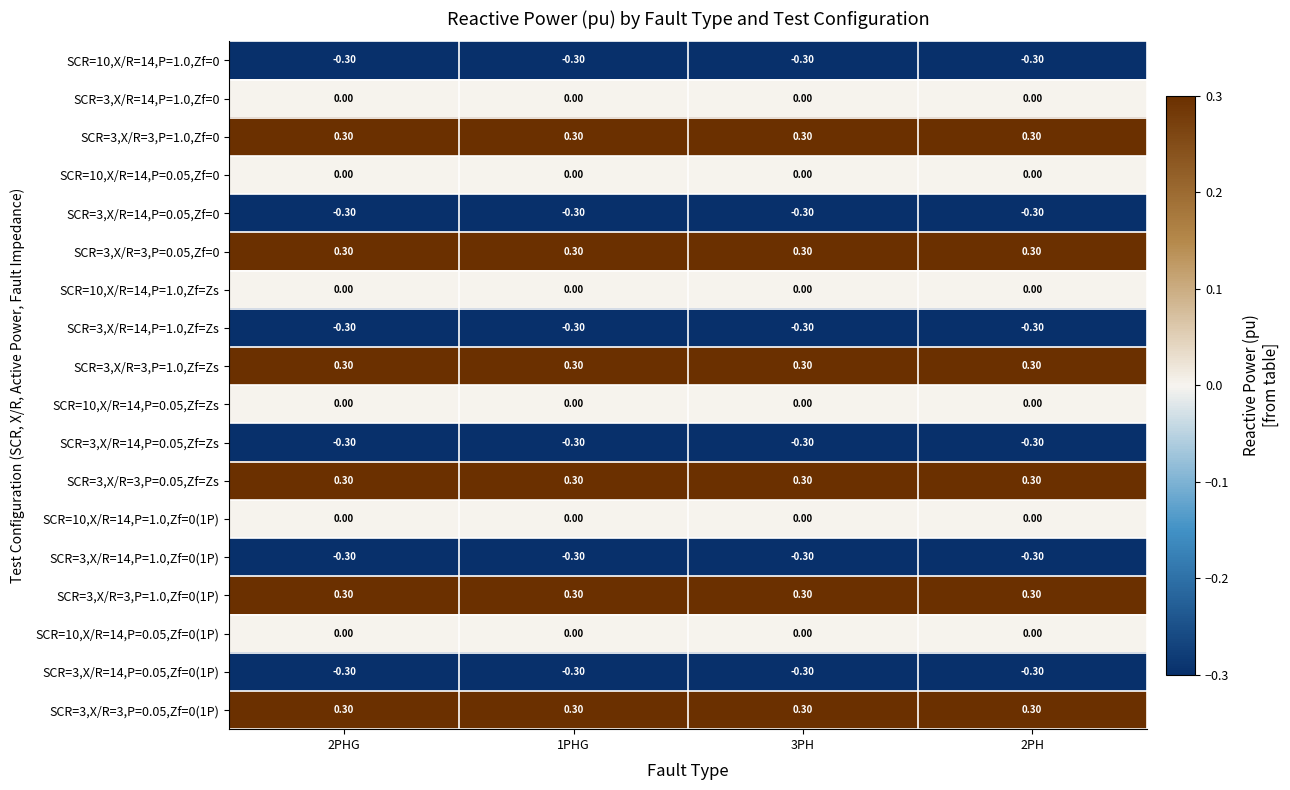

At how many categories does at least one series exceed 0?

4